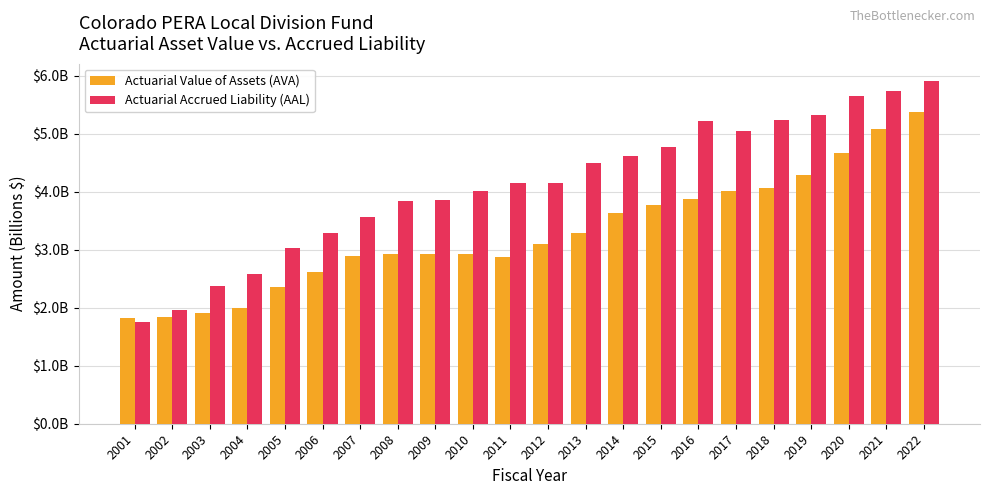

True or false: Actuarial Accrued Liability (AAL) has a value of 2.5 at 2013.

False